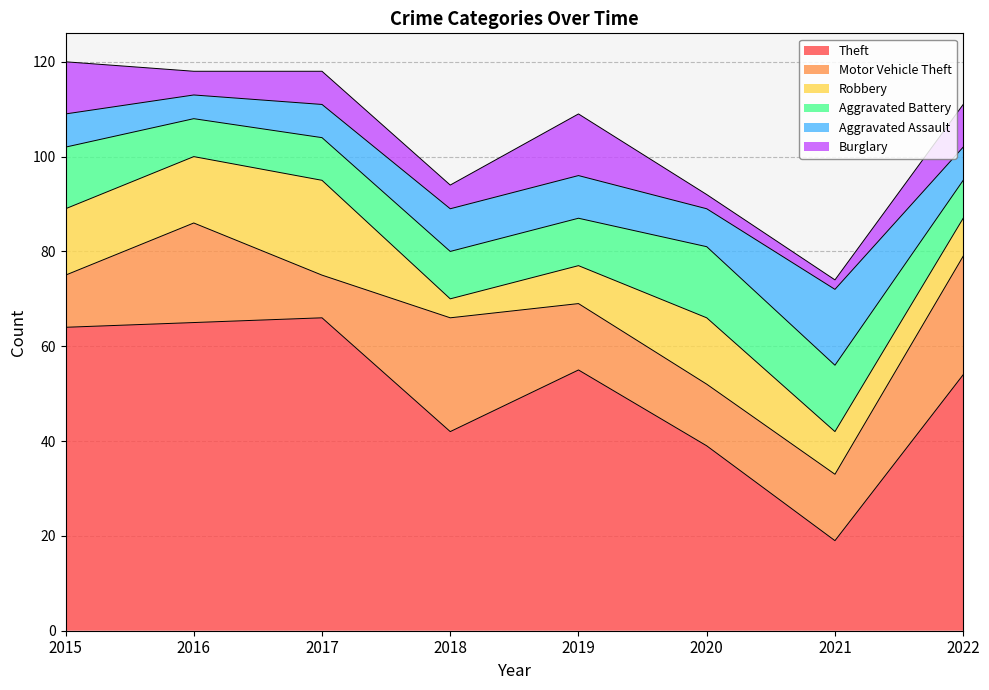

Reading left to right, extract all data points from this chart.

Theft: 2015=64	2016=65	2017=66	2018=42	2019=55	2020=39	2021=19	2022=54
Motor Vehicle Theft: 2015=11	2016=21	2017=9	2018=24	2019=14	2020=13	2021=14	2022=25
Robbery: 2015=14	2016=14	2017=20	2018=4	2019=8	2020=14	2021=9	2022=8
Aggravated Battery: 2015=13	2016=8	2017=9	2018=10	2019=10	2020=15	2021=14	2022=8
Aggravated Assault: 2015=7	2016=5	2017=7	2018=9	2019=9	2020=8	2021=16	2022=7
Burglary: 2015=11	2016=5	2017=7	2018=5	2019=13	2020=3	2021=2	2022=9